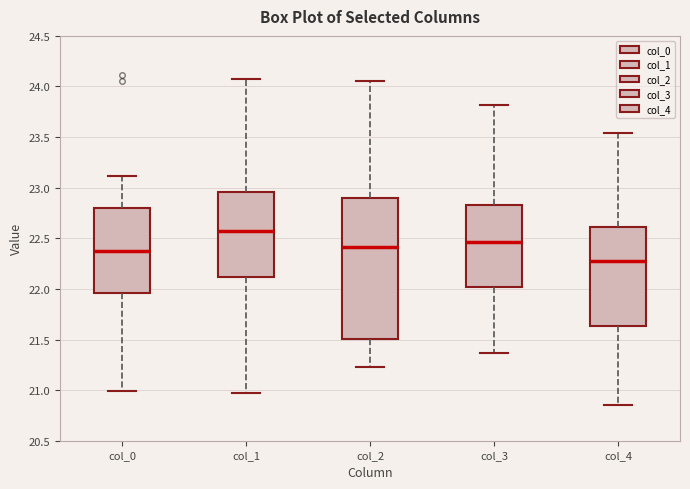

Reading left to right, read every box against the y-axis: the position of its median line, the range the box covers, and the ends of its whiskers. The values are not printed on the chart, so give them approximately, as read against the axis.

col_0: median 22.35, box 21.95 to 22.80, whiskers 21.00 to 23.10
col_1: median 22.55, box 22.10 to 22.95, whiskers 20.95 to 24.05
col_2: median 22.40, box 21.50 to 22.90, whiskers 21.25 to 24.05
col_3: median 22.45, box 22.00 to 22.85, whiskers 21.35 to 23.80
col_4: median 22.30, box 21.65 to 22.60, whiskers 20.85 to 23.55